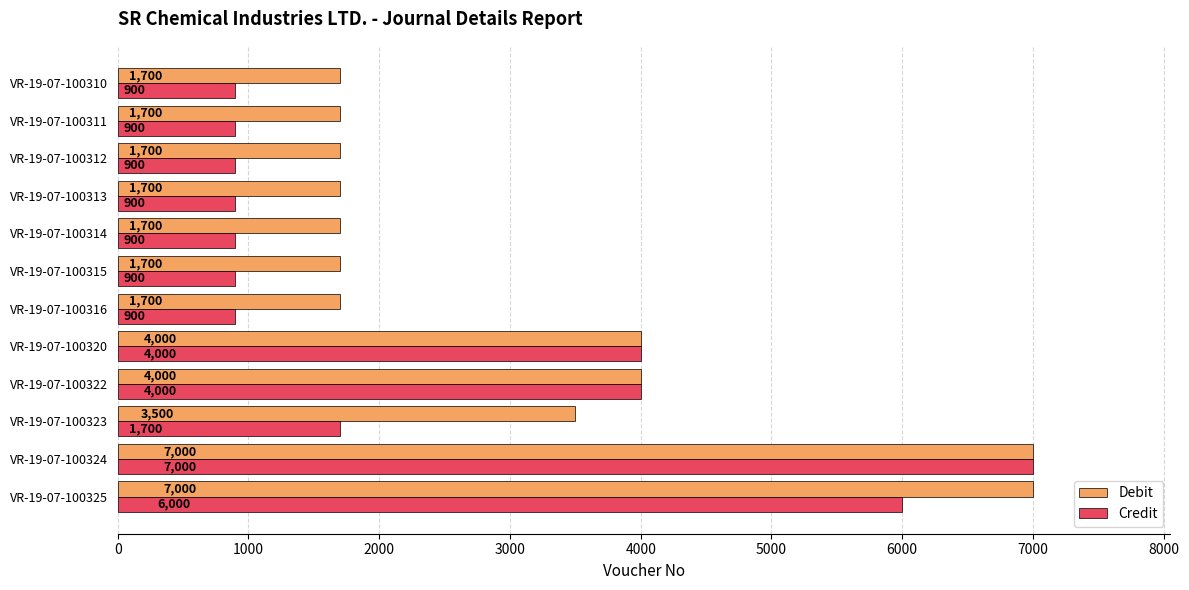

What is the average value of the Debit series?

3117